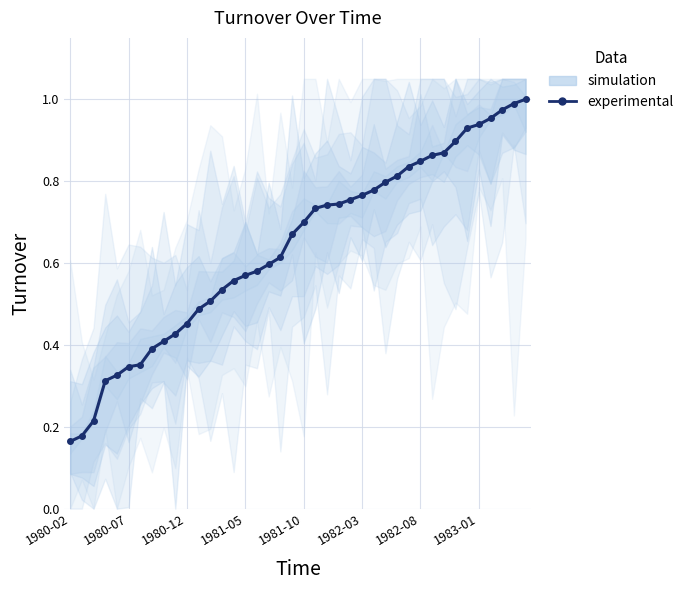

Which label corresponds to the smallest value in the chart?

1980-02